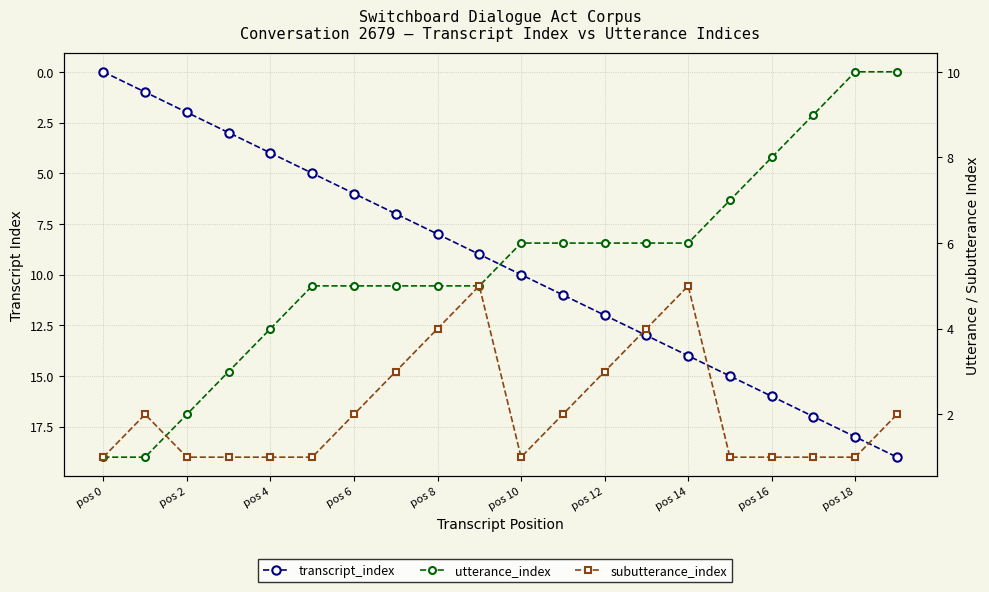

How many series are shown in this chart?

3